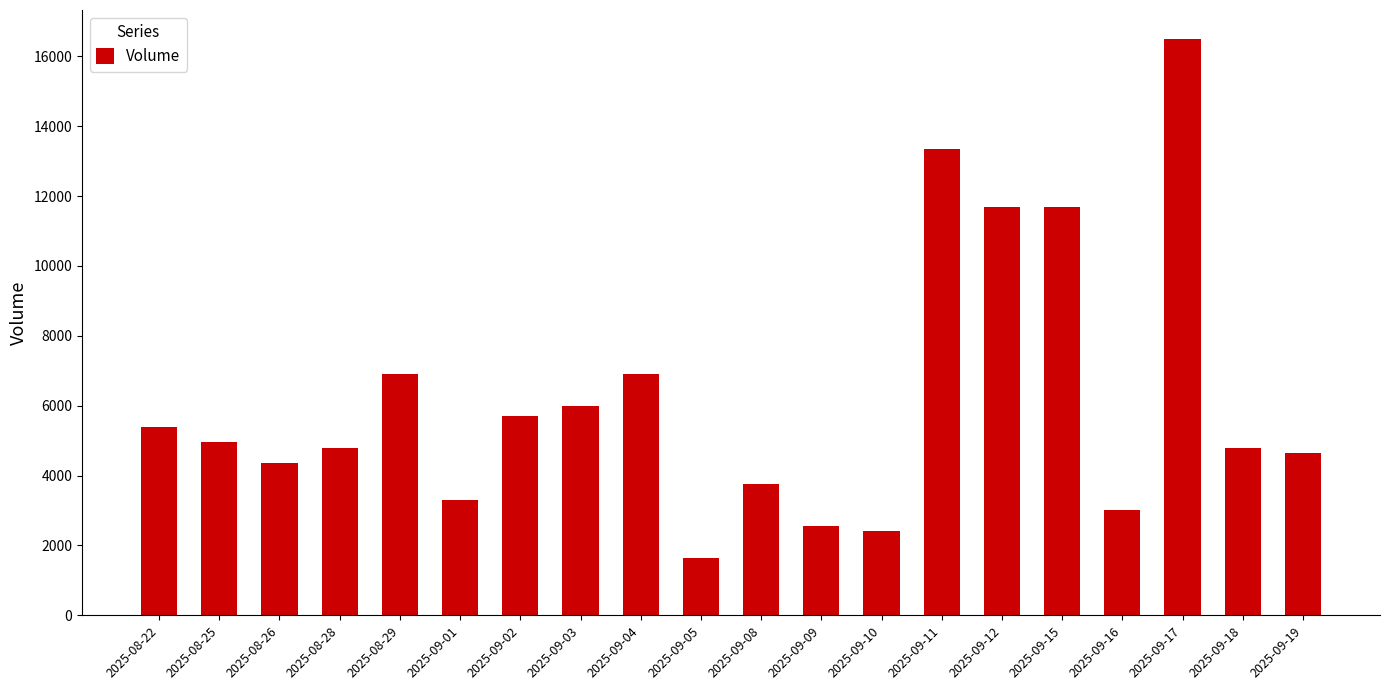

Approximately how many times larger is the value at 2025-09-05 compared to 2025-09-09?

0.6